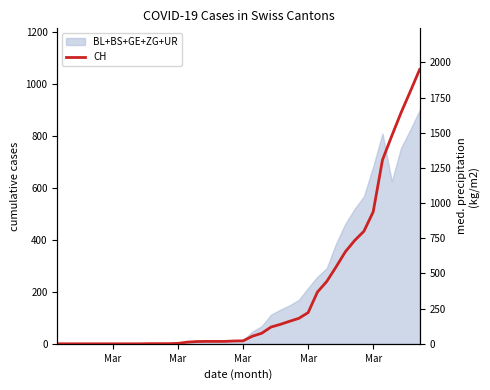

How many positive values are there?

30